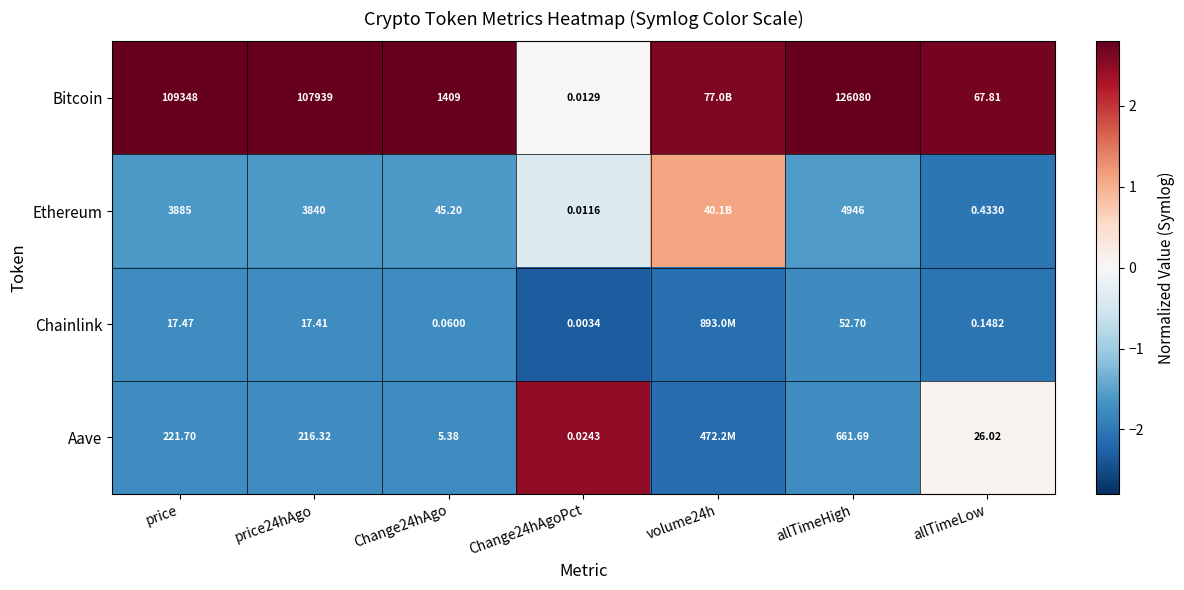

Which series changed the most between price24hAgo and Change24hAgo?

Bitcoin